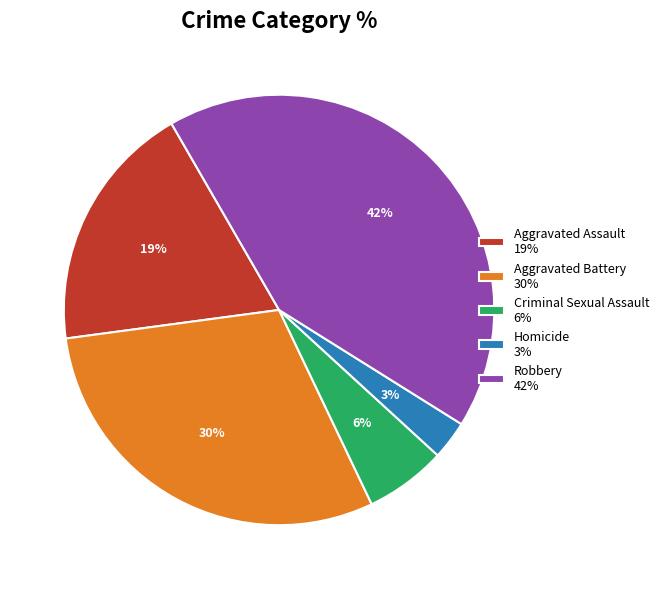

True or false: Aggravated Assault accounts for 19% of the total.

True